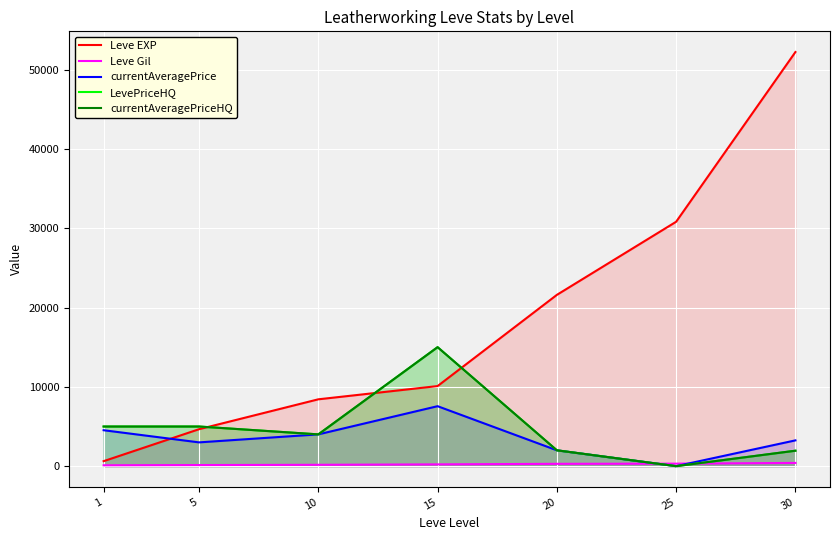

List the labels in order of currentAveragePriceHQ value, largest first.

15, 1, 5, 10, 20, 30, 25